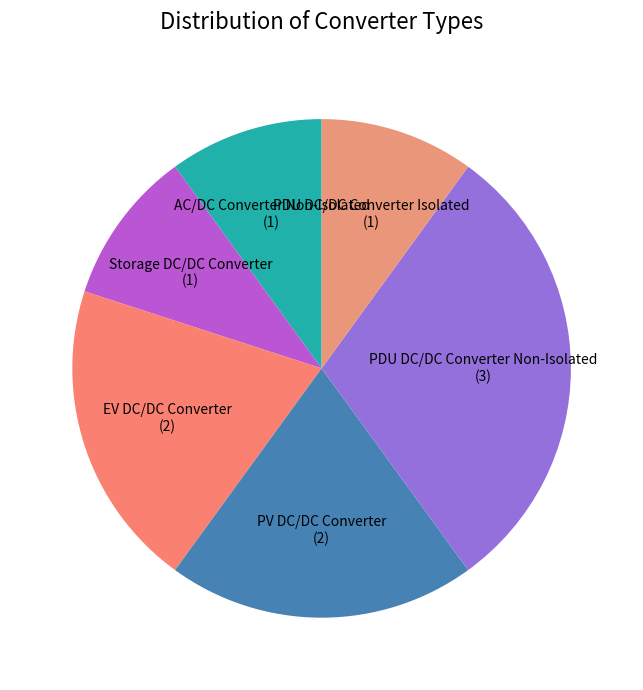

Which slice is the largest?

PDU DC/DC Converter Non-Isolated